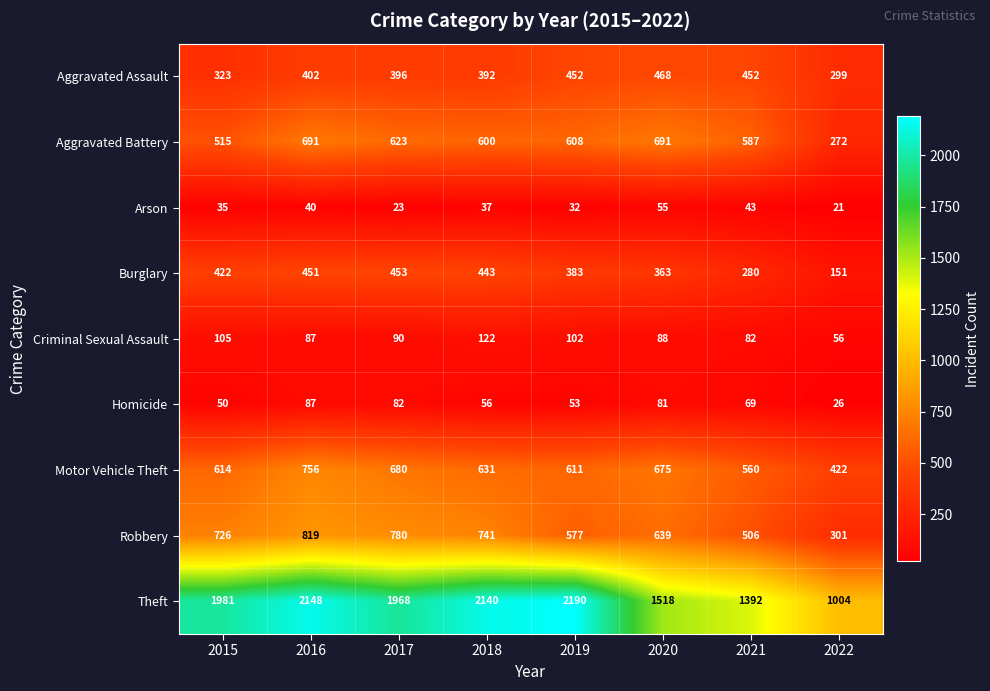

What value does the Criminal Sexual Assault series have at 2019?

102